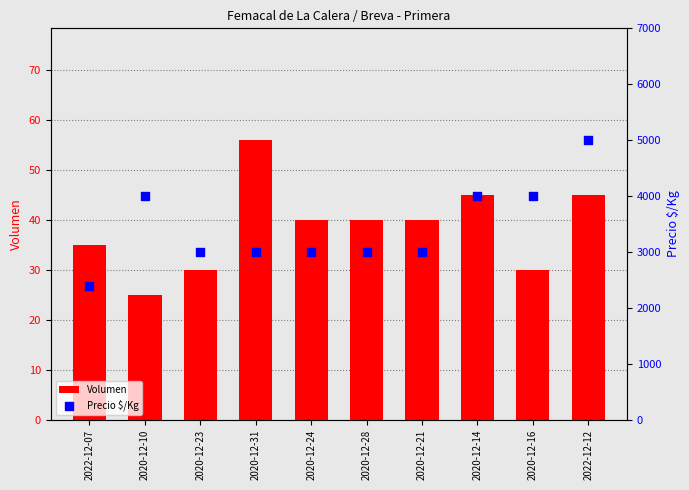

At how many categories does at least one series exceed 1898?

10